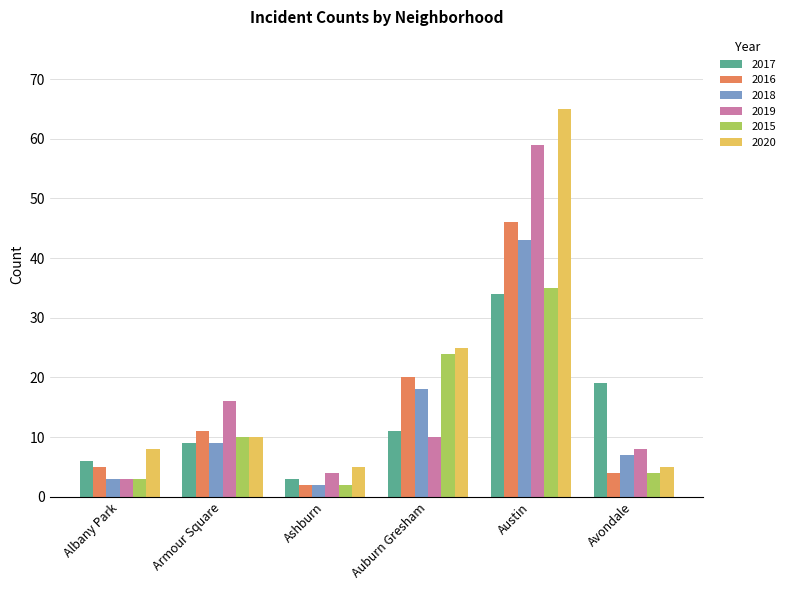

Are the bars grouped side by side (vs. stacked)?

Yes